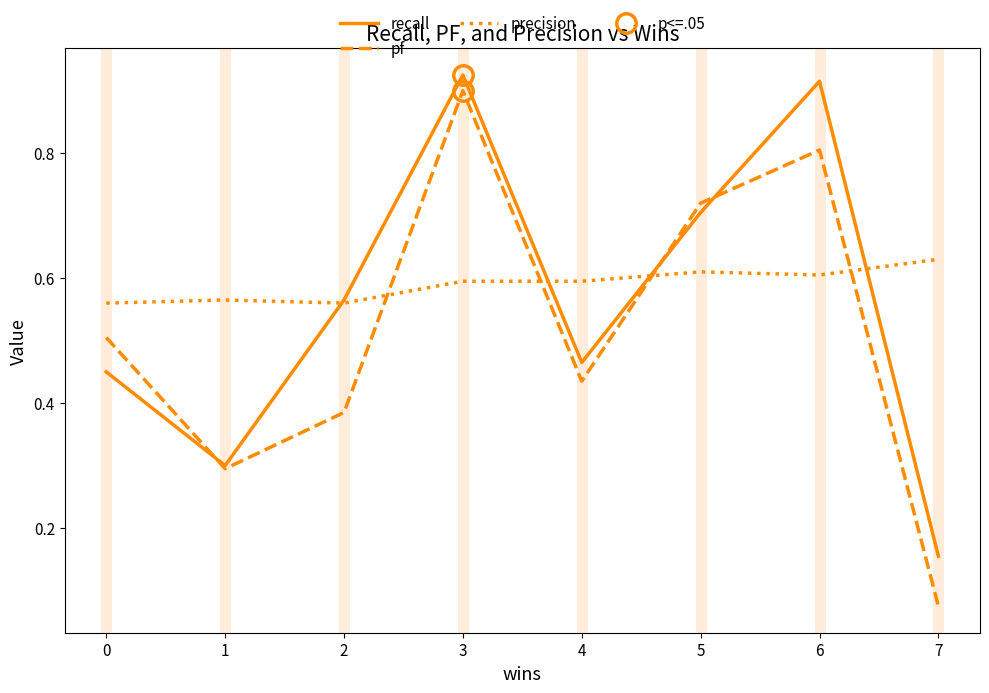

Is this an area chart (filled region under the line)?

No